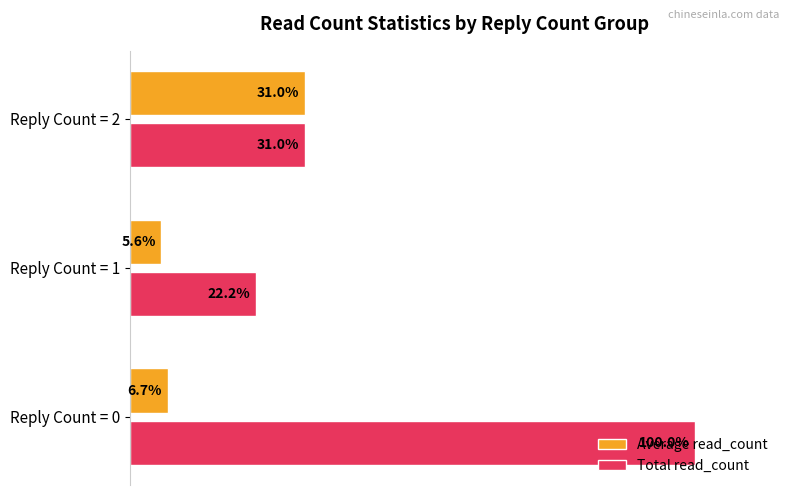

At which category is the sum across all series the highest?

Reply Count = 0